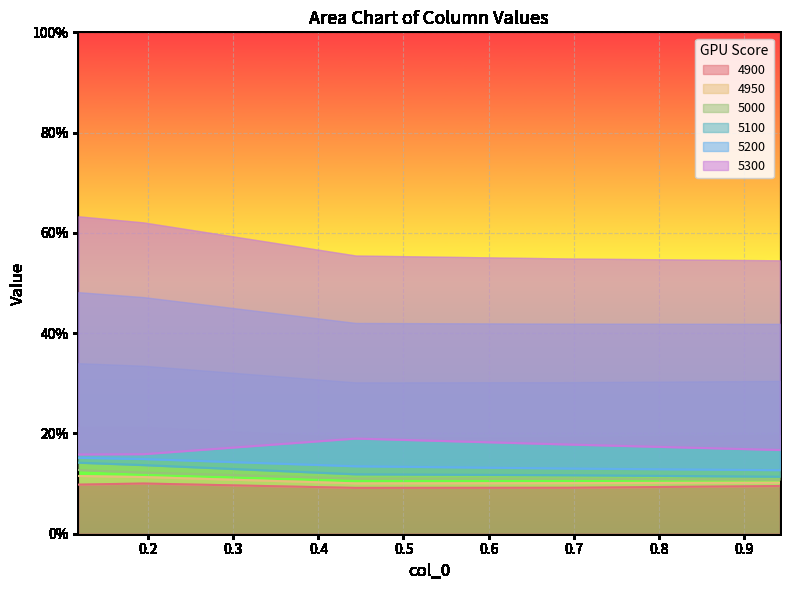

How many lines are shown in the chart?

6